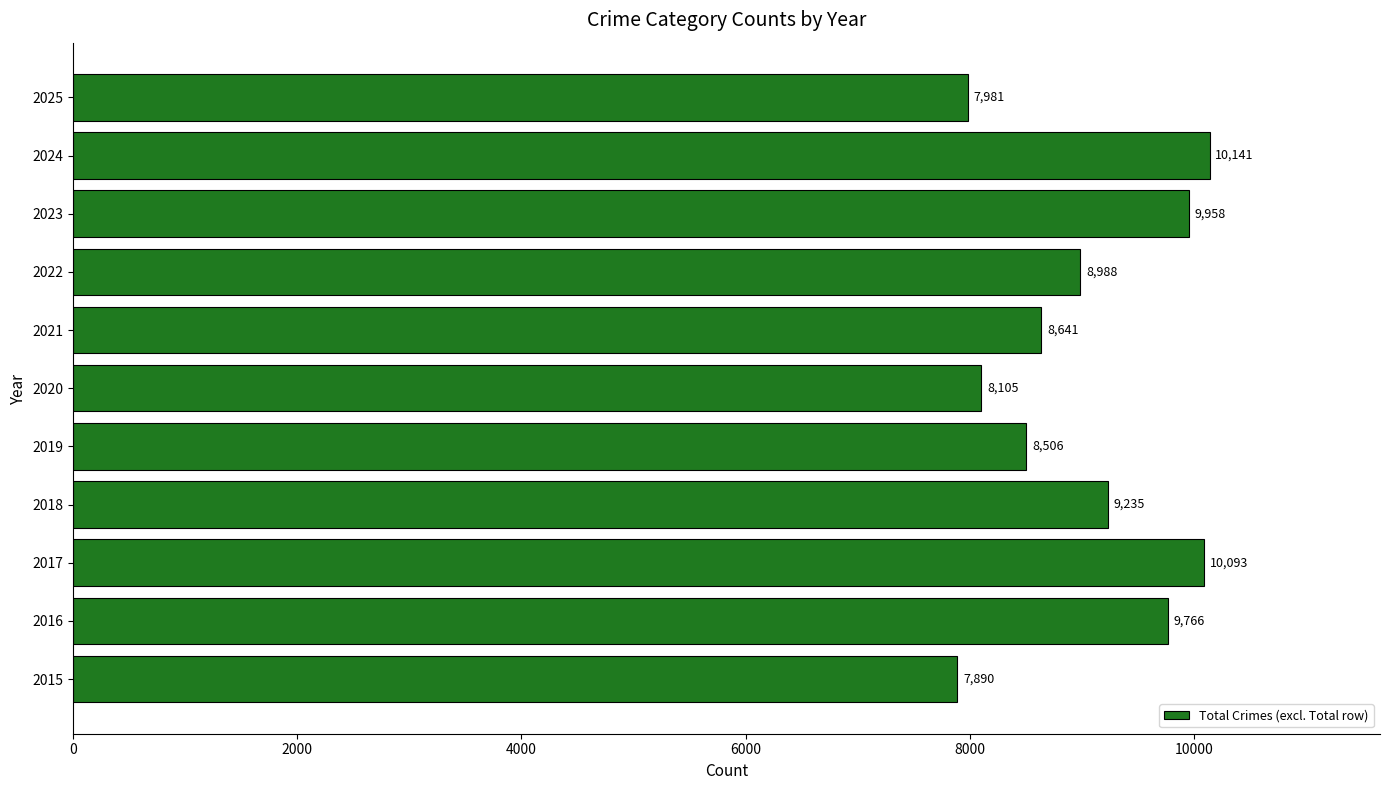

Reading bottom to top, extract all data points from this chart.

2015=7890	2016=9766	2017=10093	2018=9235	2019=8506	2020=8105	2021=8641	2022=8988	2023=9958	2024=10141	2025=7981